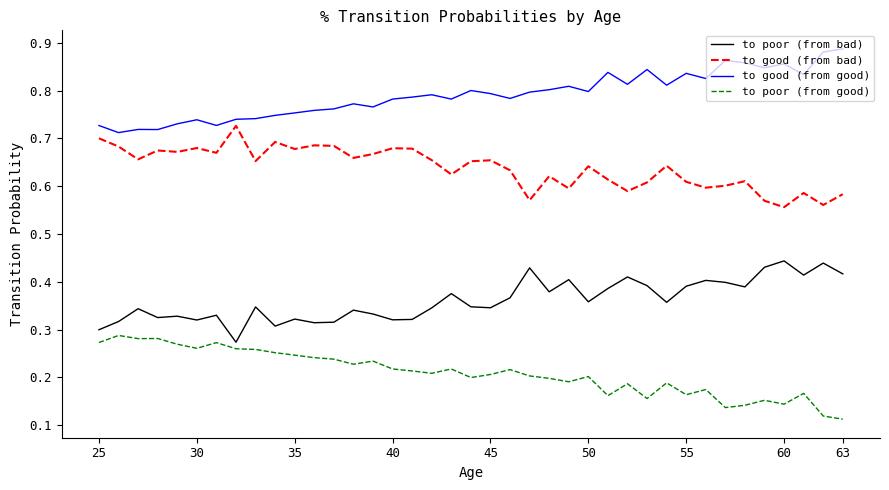

Count the number of categories in the chart.

39